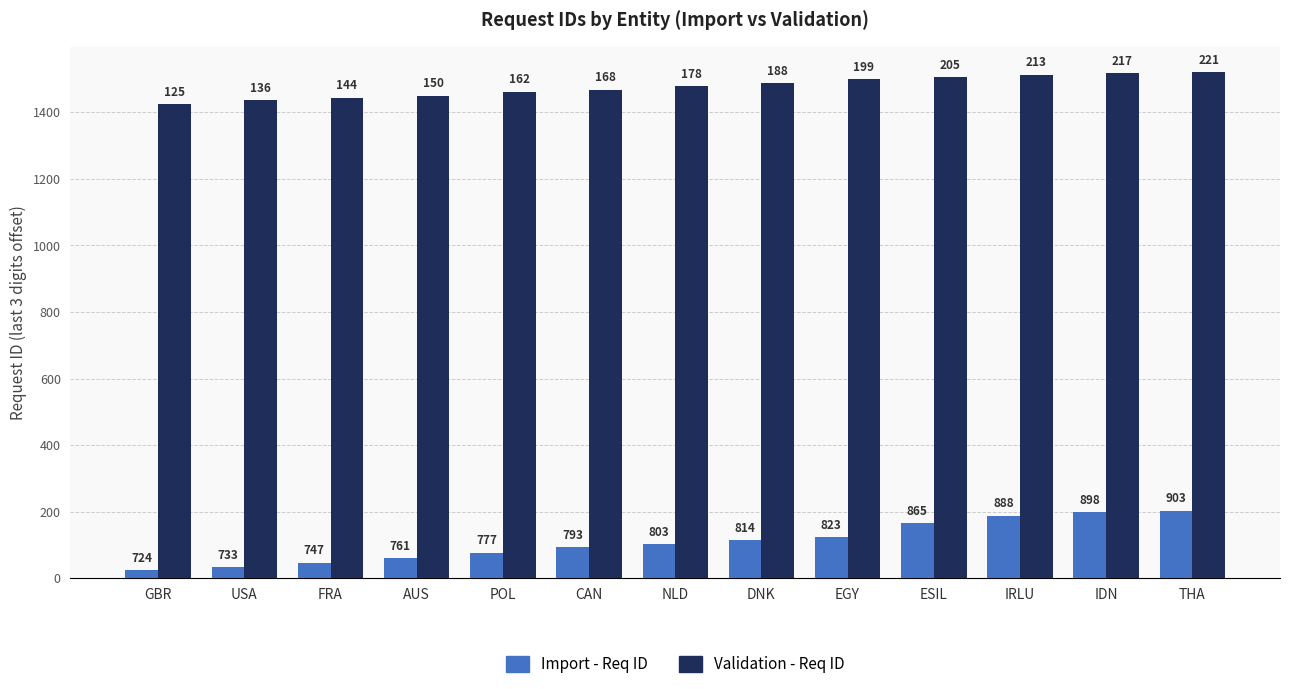

Rank the categories by Import - Req ID value from highest to lowest.

THA, IDN, IRLU, ESIL, EGY, DNK, NLD, CAN, POL, AUS, FRA, USA, GBR